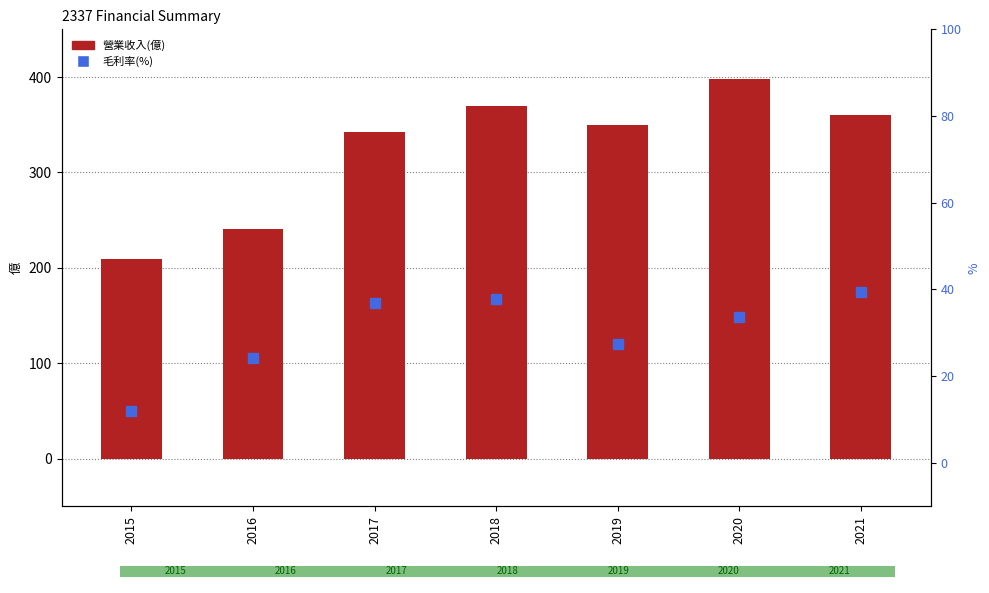

Which series has the widest spread of values?

營業收入(億)